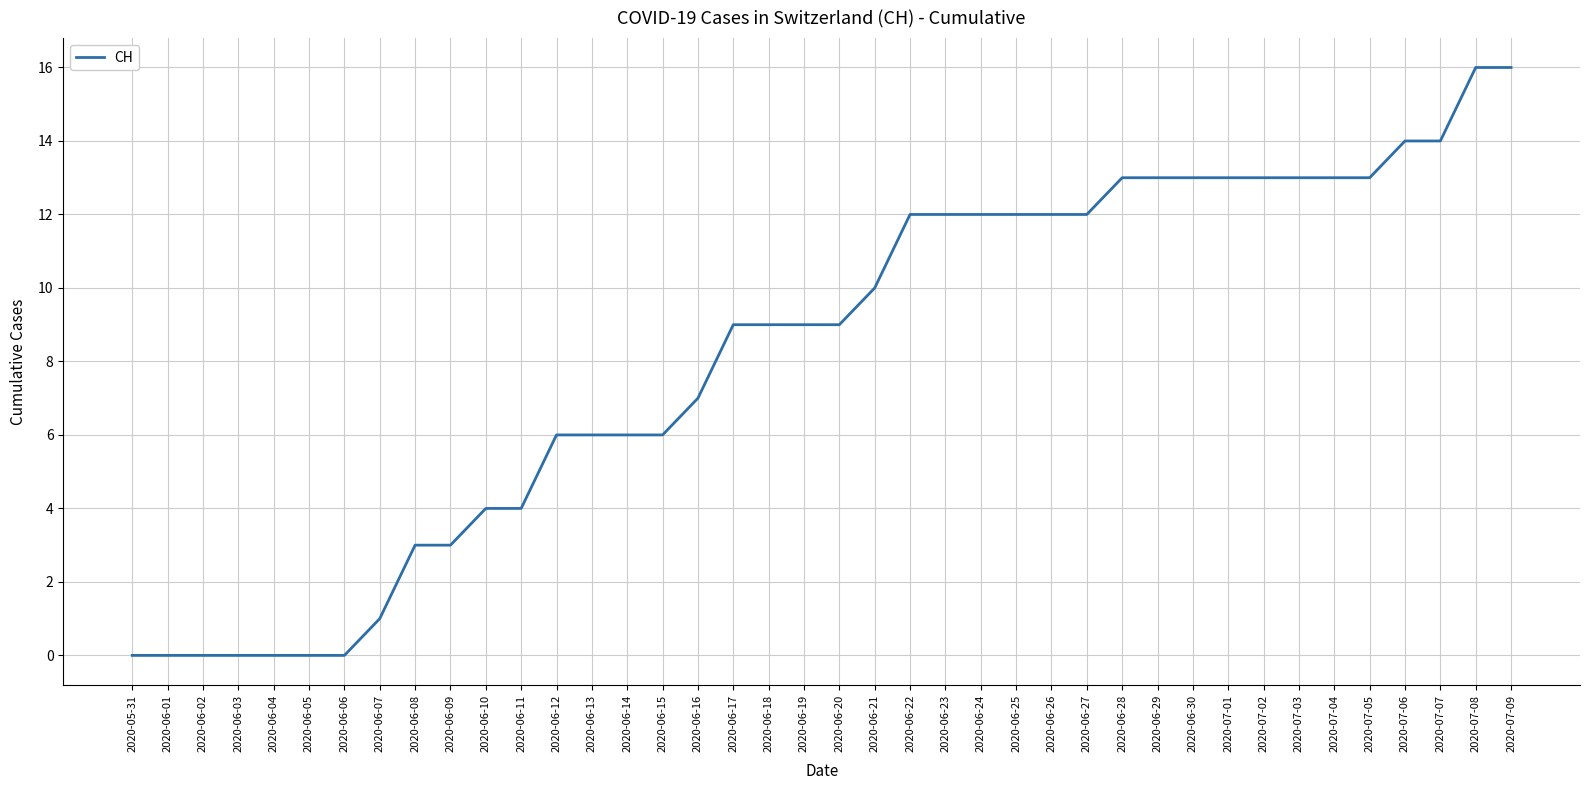

Does the chart have visible grid lines?

Yes